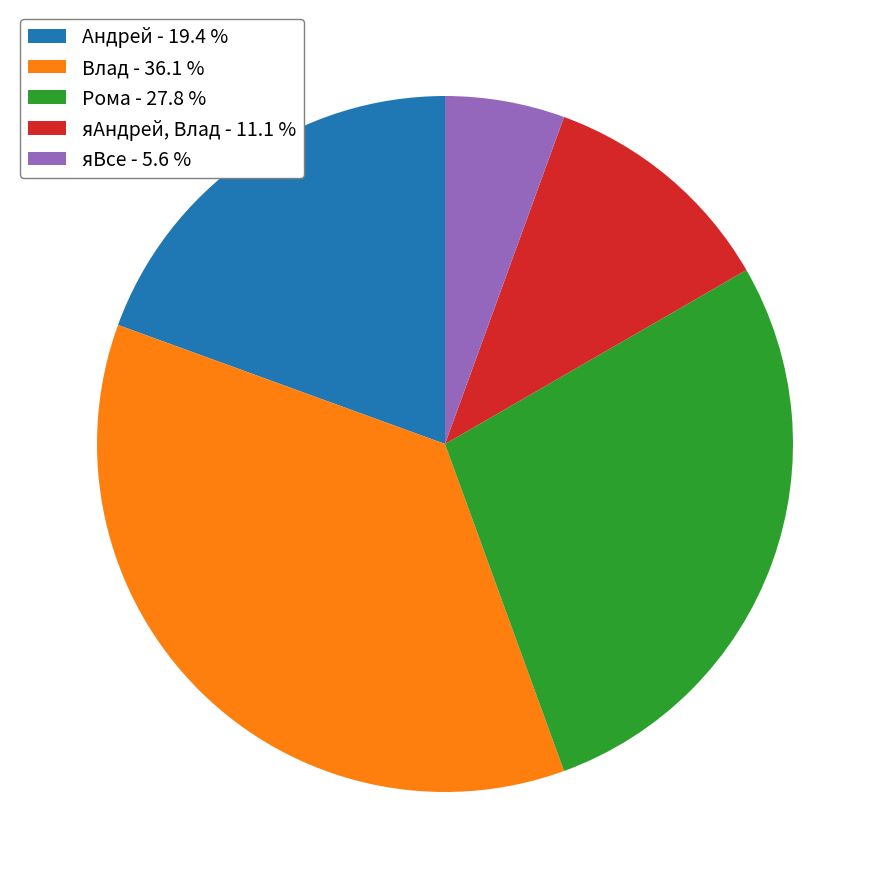

Between Рома - 27.8 % and яВсе - 5.6 %, which is larger?

Рома - 27.8 %